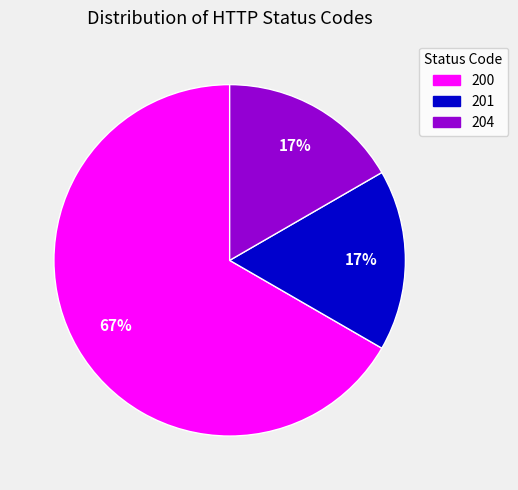

Is the sum of 204 and 200 greater than half?

Yes